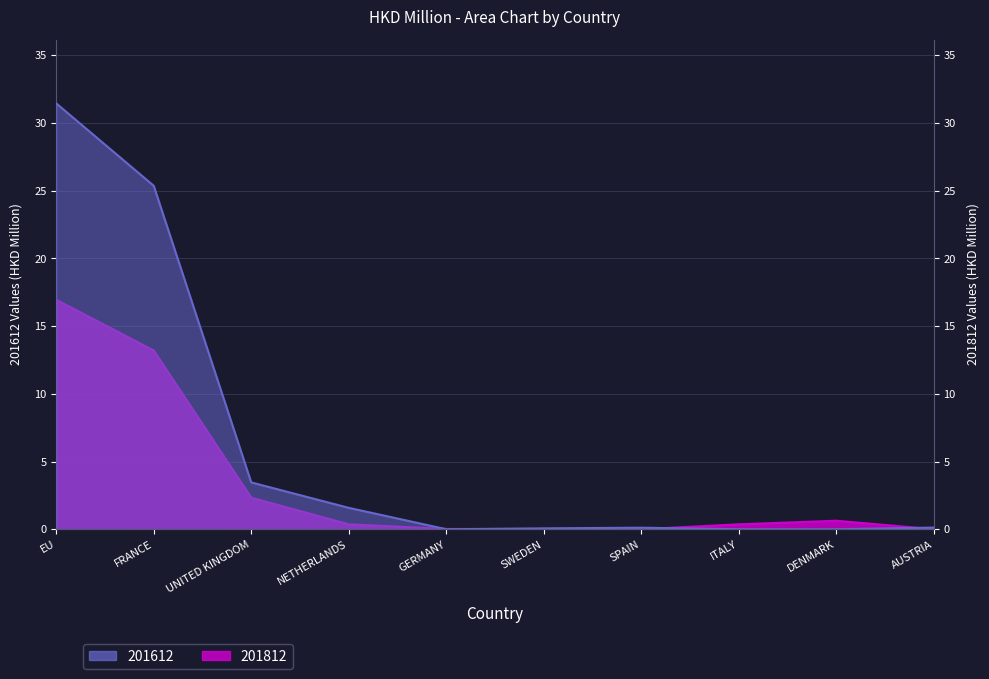

Where is the first local maximum for 201812?

DENMARK